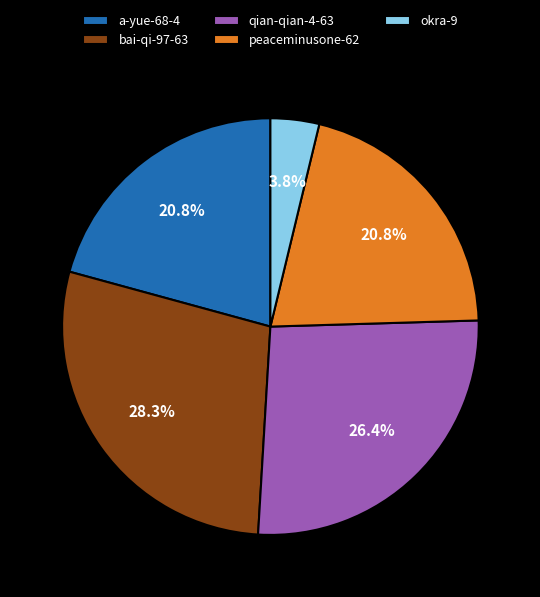

How many slices are in this pie chart?

5